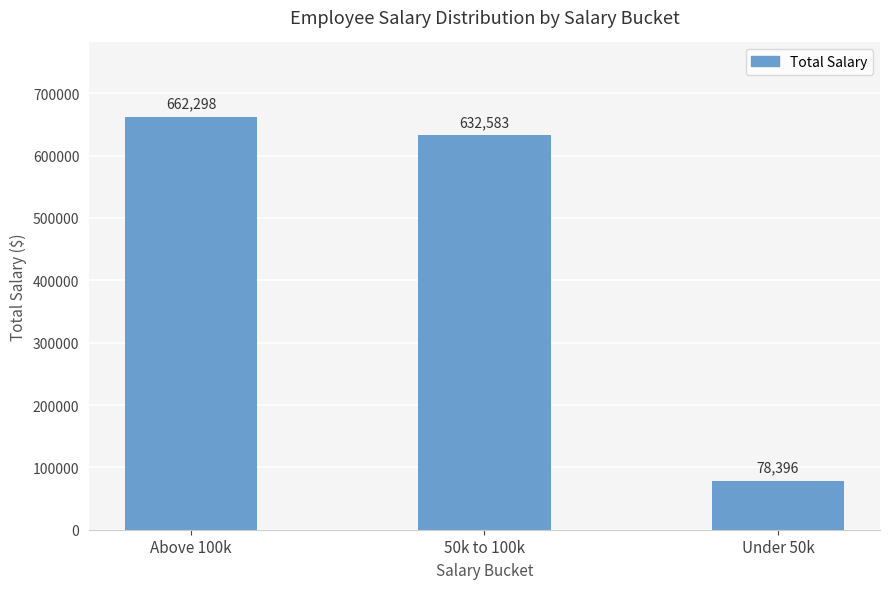

How many categories are shown in the chart?

3